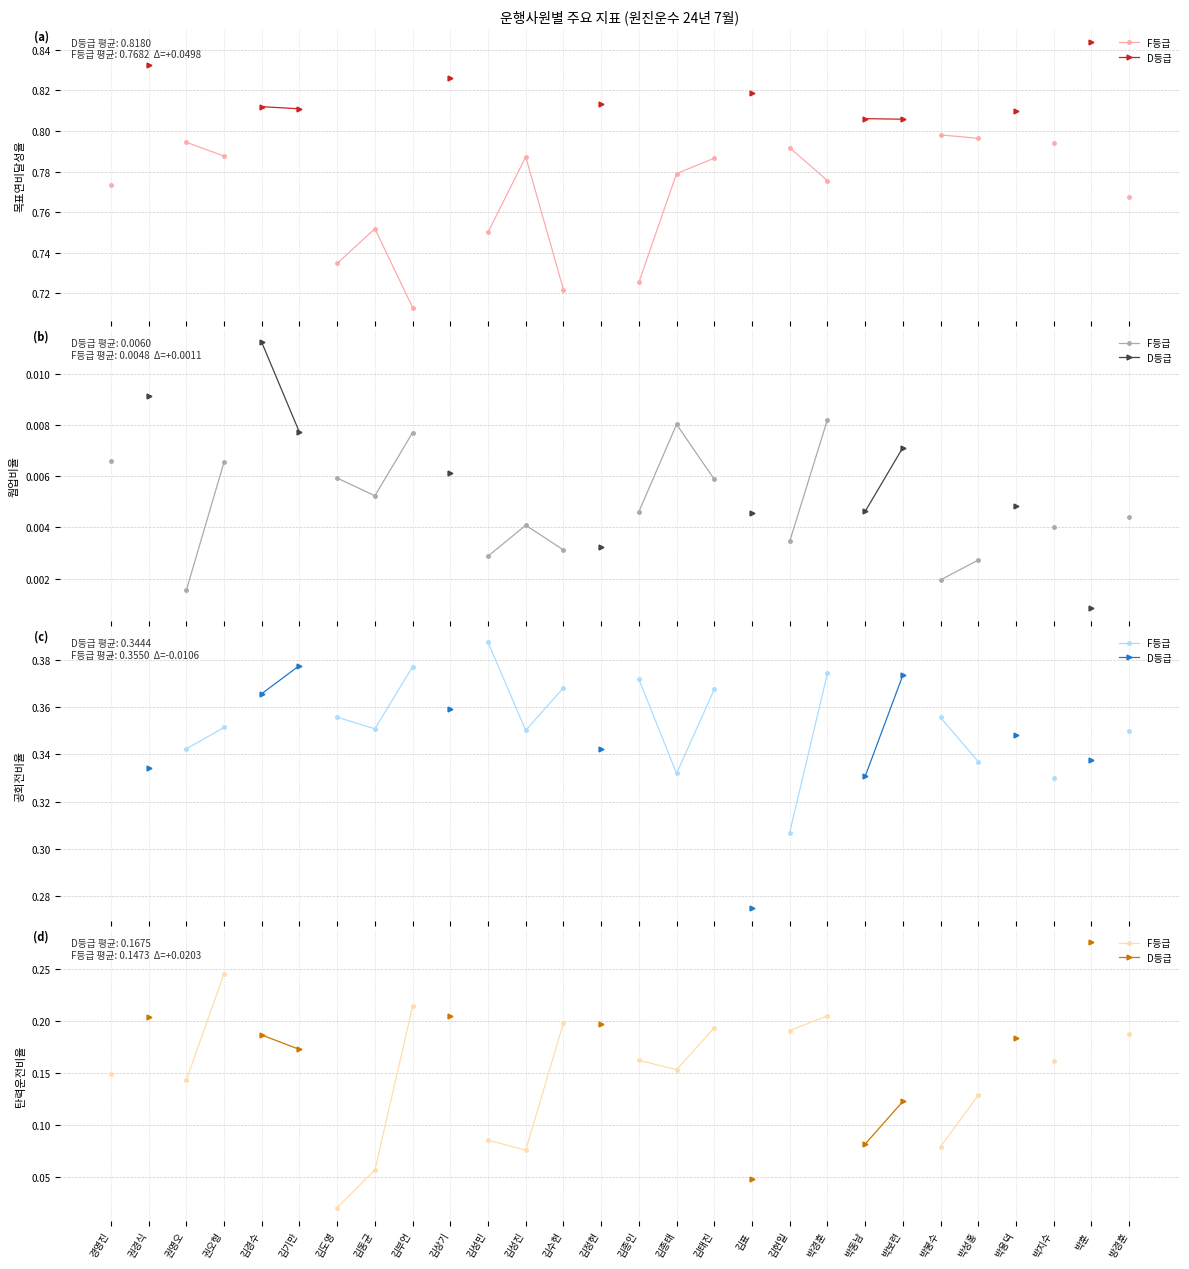

Is this an area chart (filled region under the line)?

No